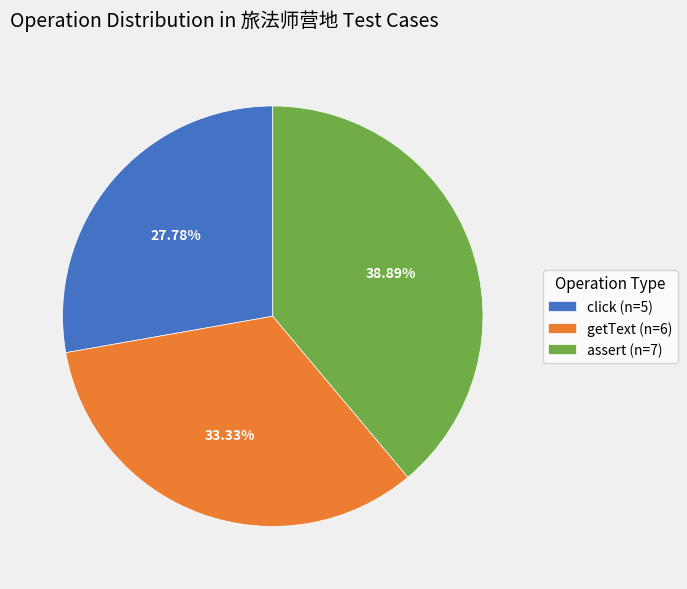

To the nearest percent, what percentage of the pie is assert?

39%